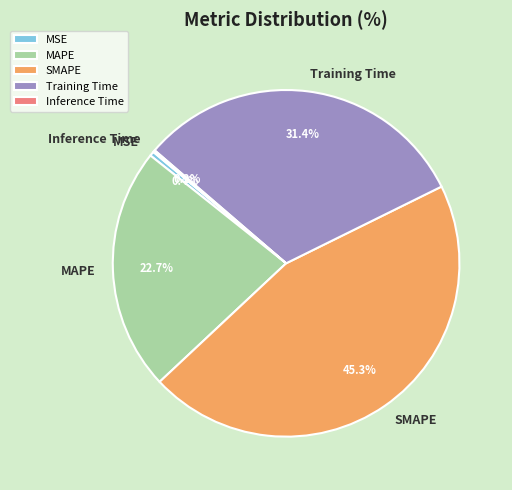

Is there a majority slice in this chart?

No